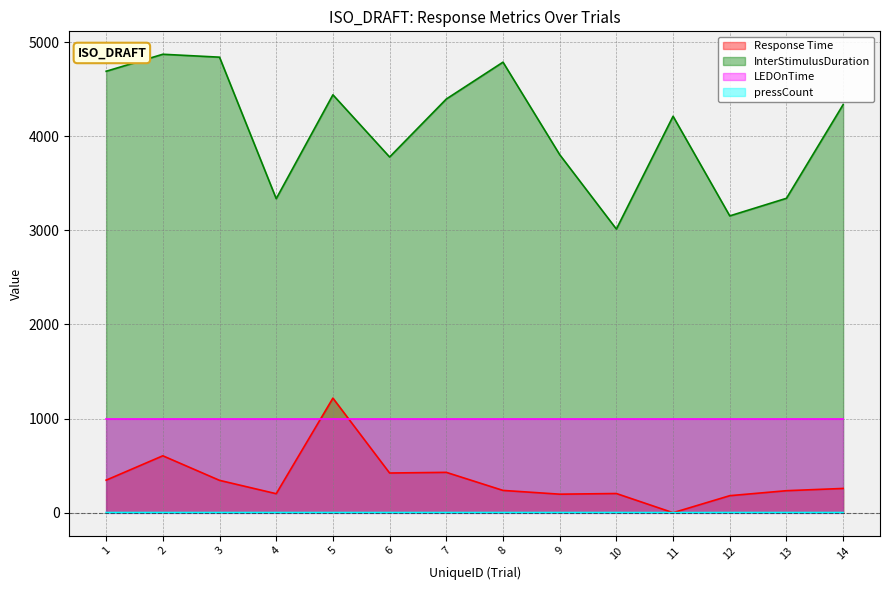

What is the difference between the maximum and minimum values in the Response Time series?

1218